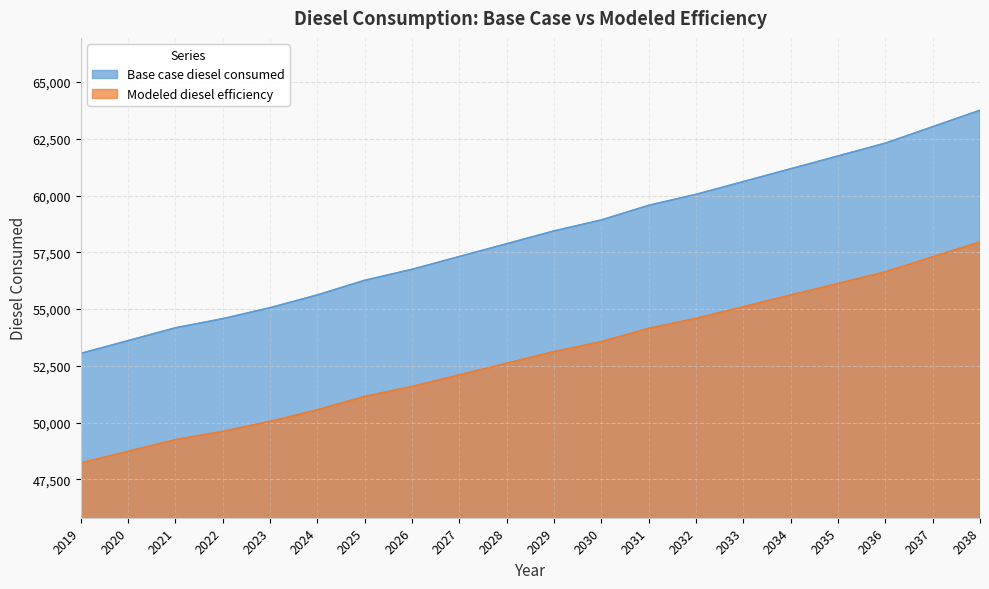

At which category does the chart reach its minimum across all series?

2019